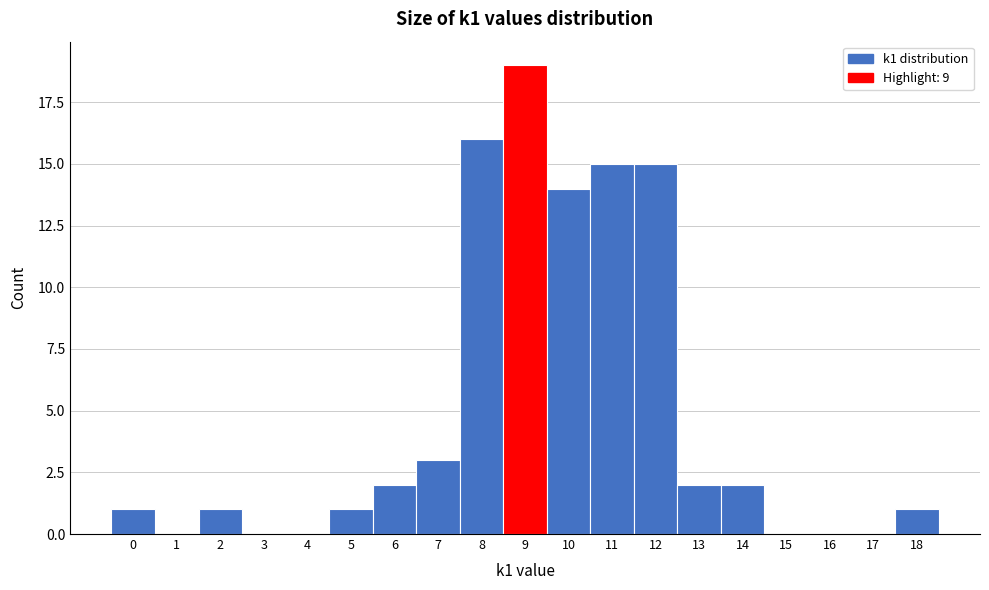

Reading left to right, what are all the values shown in this chart?

0=1	1=0	2=1	3=0	4=0	5=1	6=2	7=3	8=16	9=19	10=14	11=15	12=15	13=2	14=2	15=0	16=0	17=0	18=1